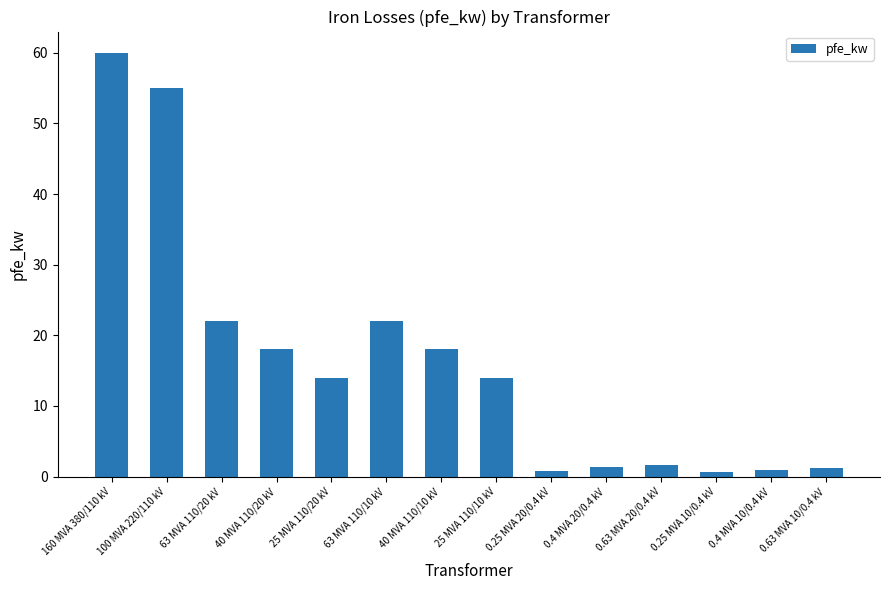

What is the difference between the values at 100 MVA 220/110 kV and 63 MVA 110/20 kV?

33.0